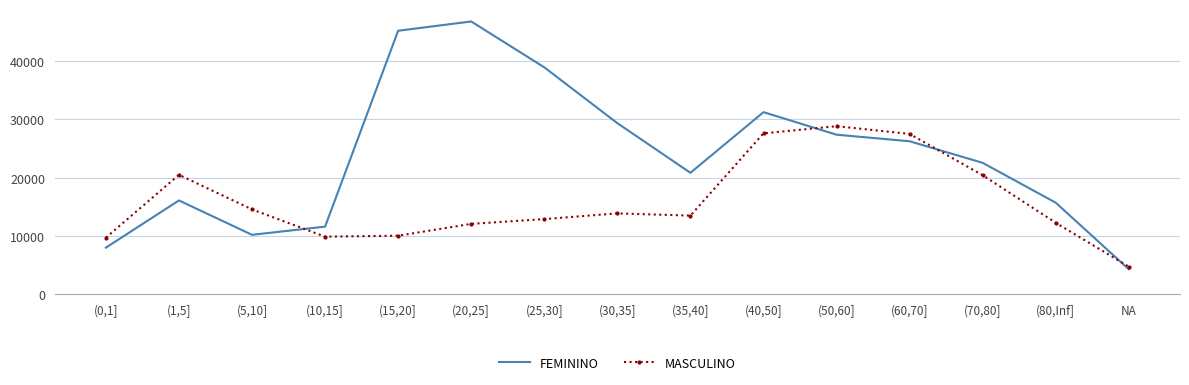

The value of MASCULINO at (15,20] is 4498. True or false?

False